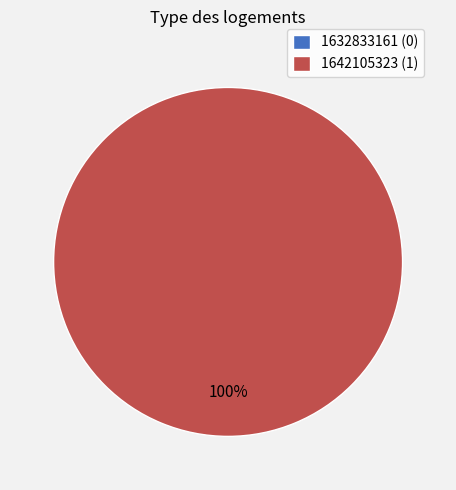

Rank the categories by value from highest to lowest.

1642105323, 1632833161